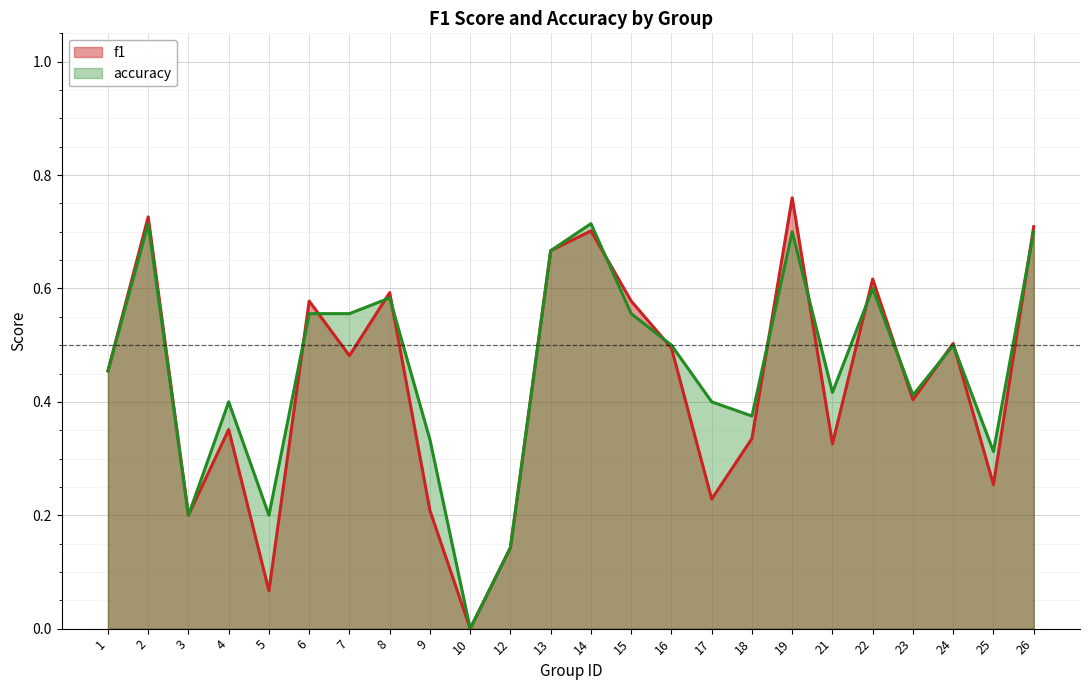

Where do f1 and accuracy first cross each other?

5 and 6